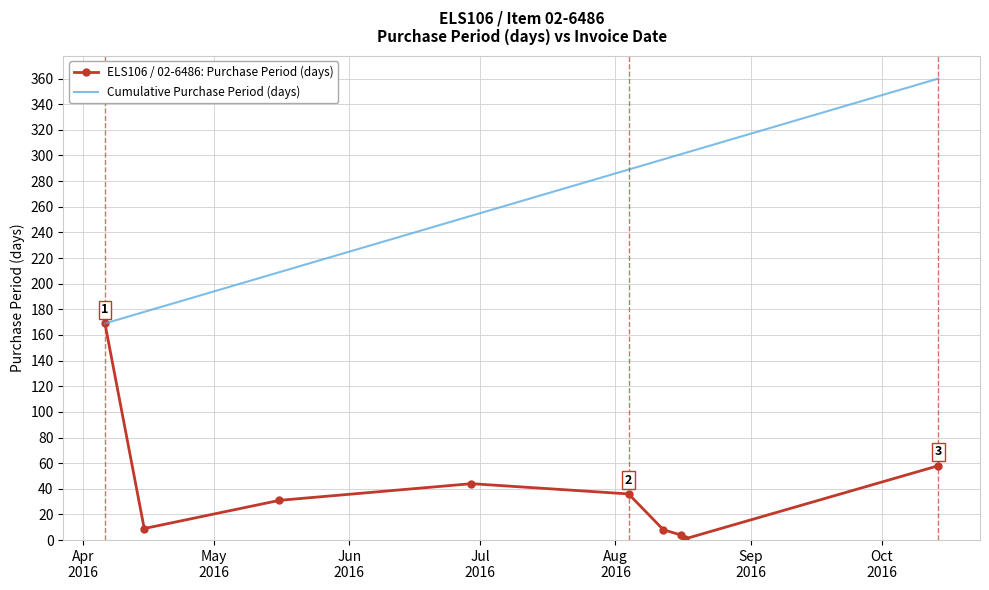

What is the minimum value for Cumulative Purchase Period (days)?

169